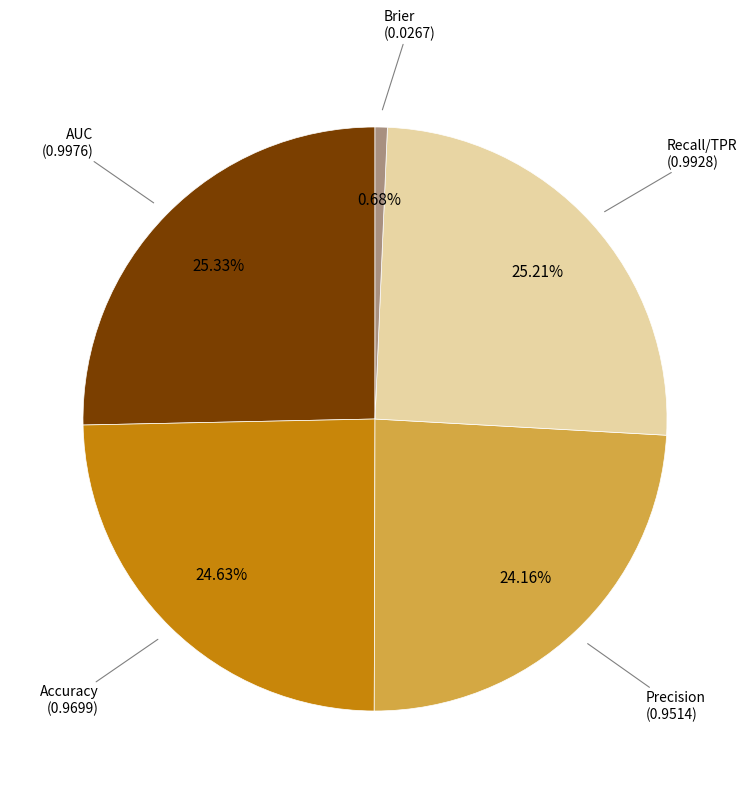

Is there any slice that represents more than half of the pie?

No